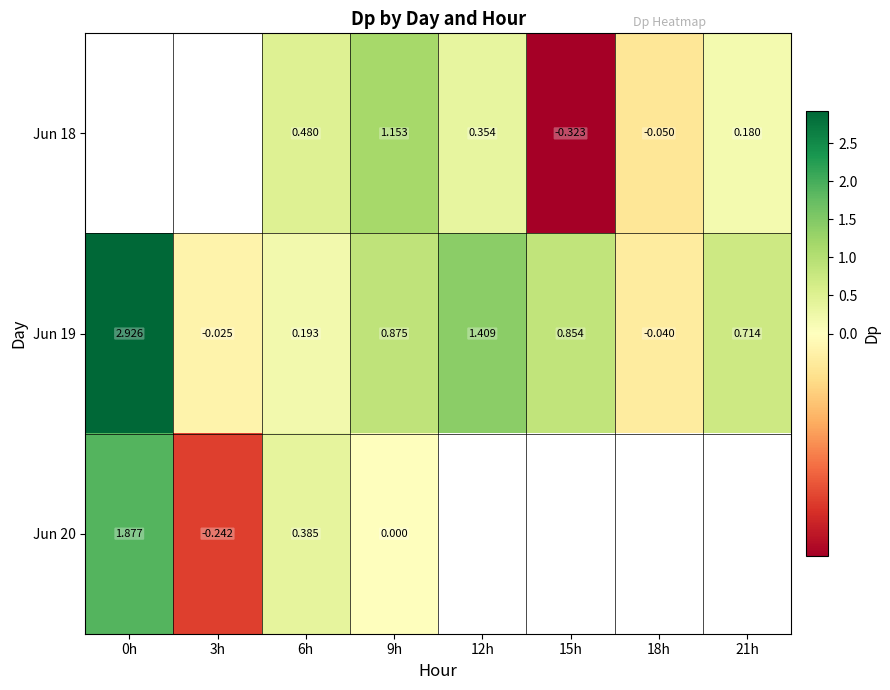

True or false: Jun 19 has a value of -0.0 at 3h.

True